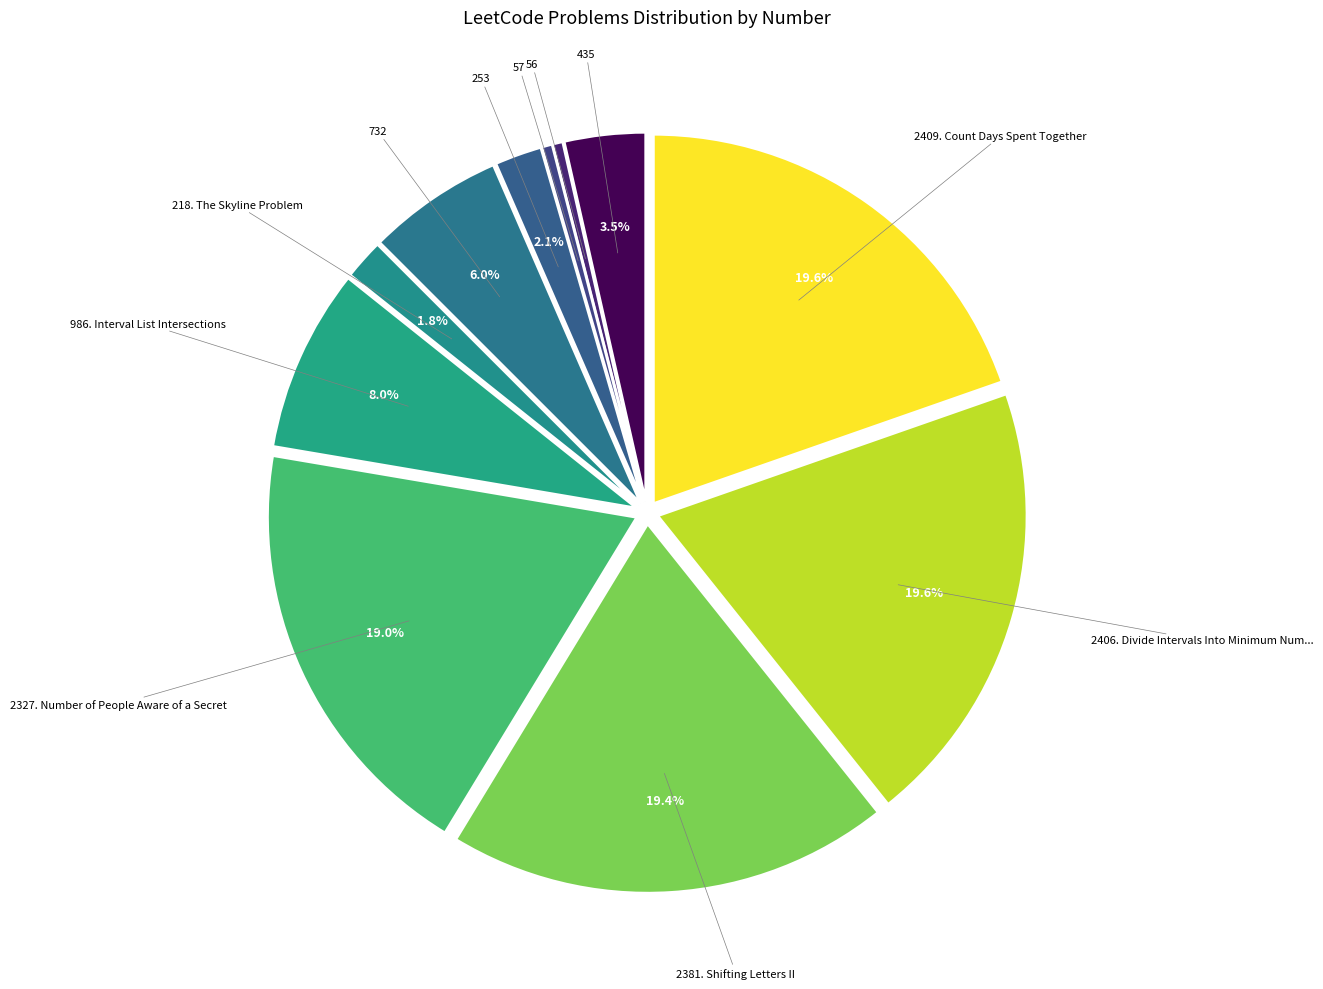

Does any single category account for the majority?

No